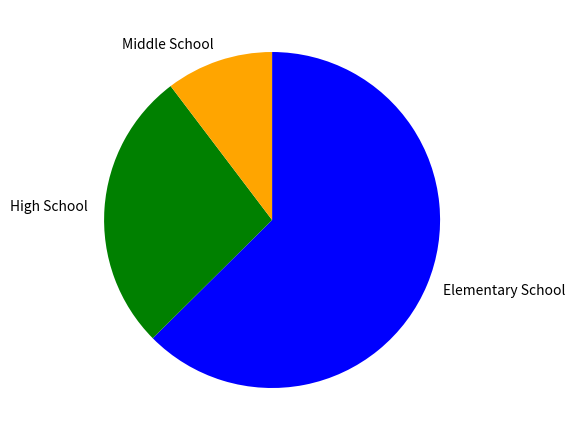

Rank the categories by value from lowest to highest.

Middle School, High School, Elementary School